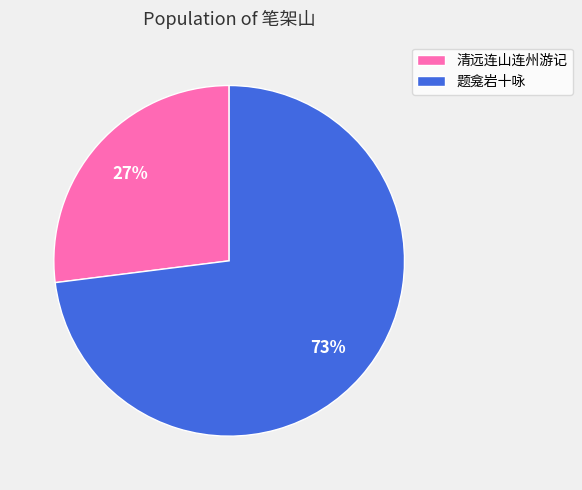

How many segments does this pie chart have?

2